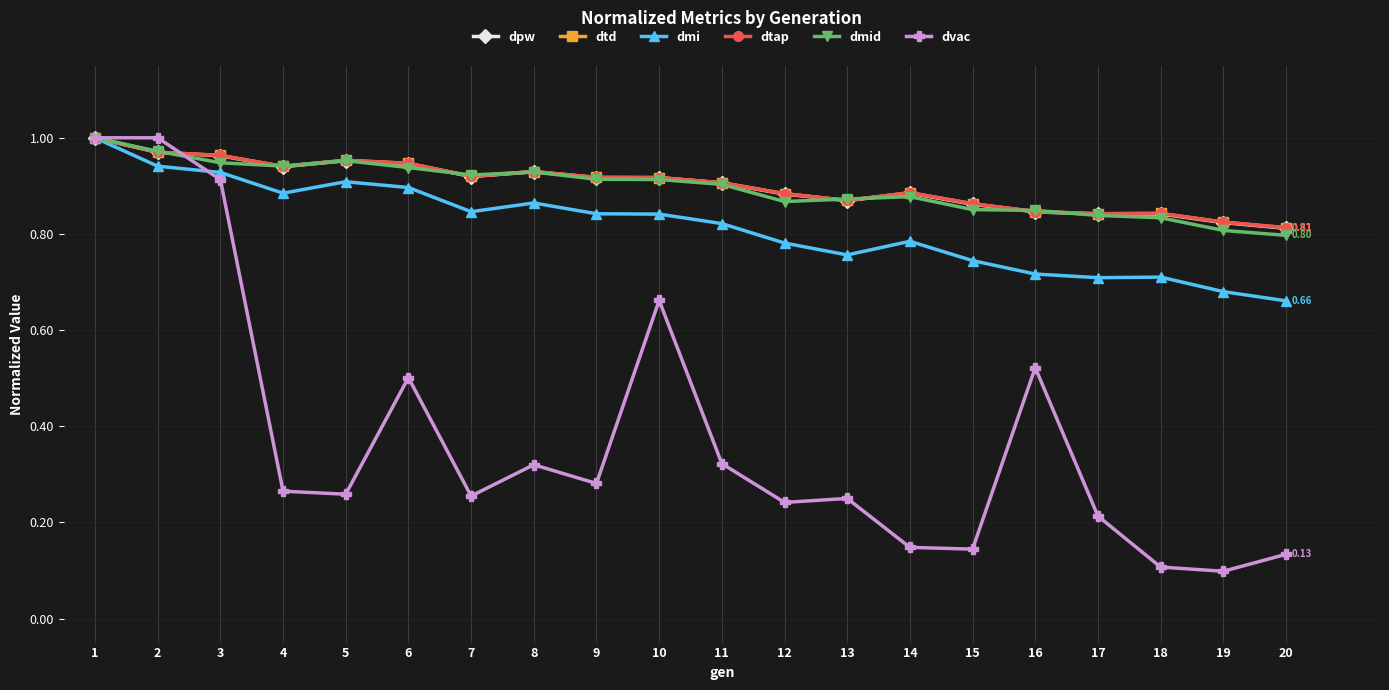

Which series changed the most between 1 and 19?

dvac